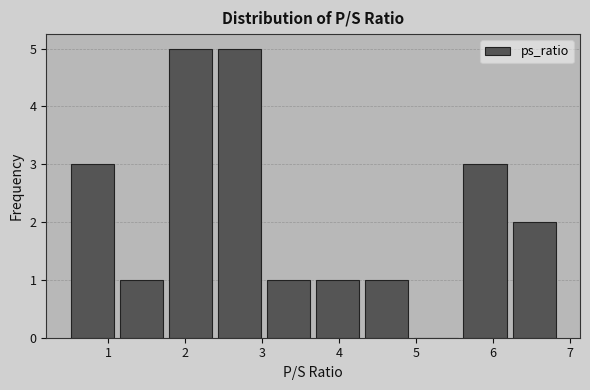

Reading left to right, list every bar in this chart as the range it spans on the x-axis followed by its height. Neither the bar edges nor the heights are printed on the chart, so give them approximately, as read against the axes.

0.5 to 1.1: 3
1.1 to 1.7: 1
1.7 to 2.4: 5
2.4 to 3.0: 5
3.0 to 3.7: 1
3.7 to 4.3: 1
4.3 to 4.9: 1
4.9 to 5.6: 0
5.6 to 6.2: 3
6.2 to 6.9: 2